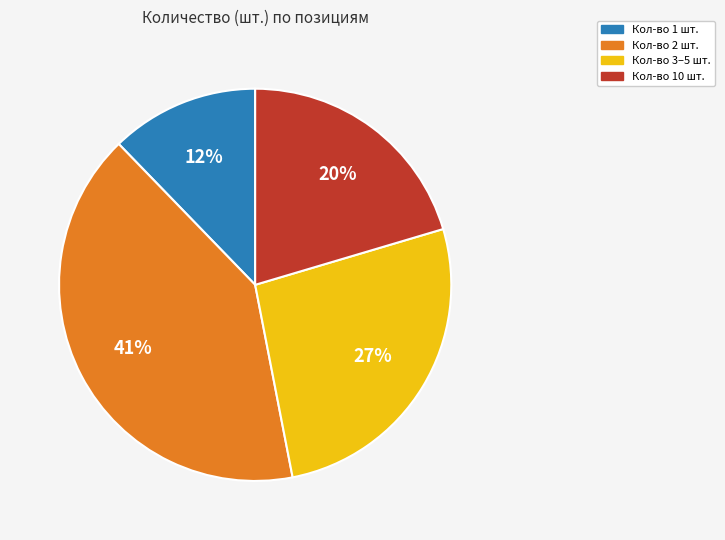

Is there a majority slice in this chart?

No